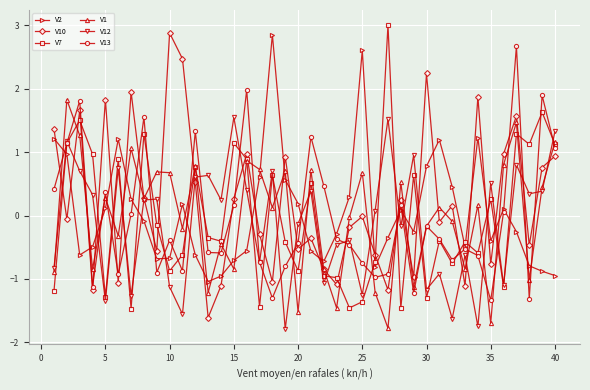

What is the greatest value displayed?

3.0